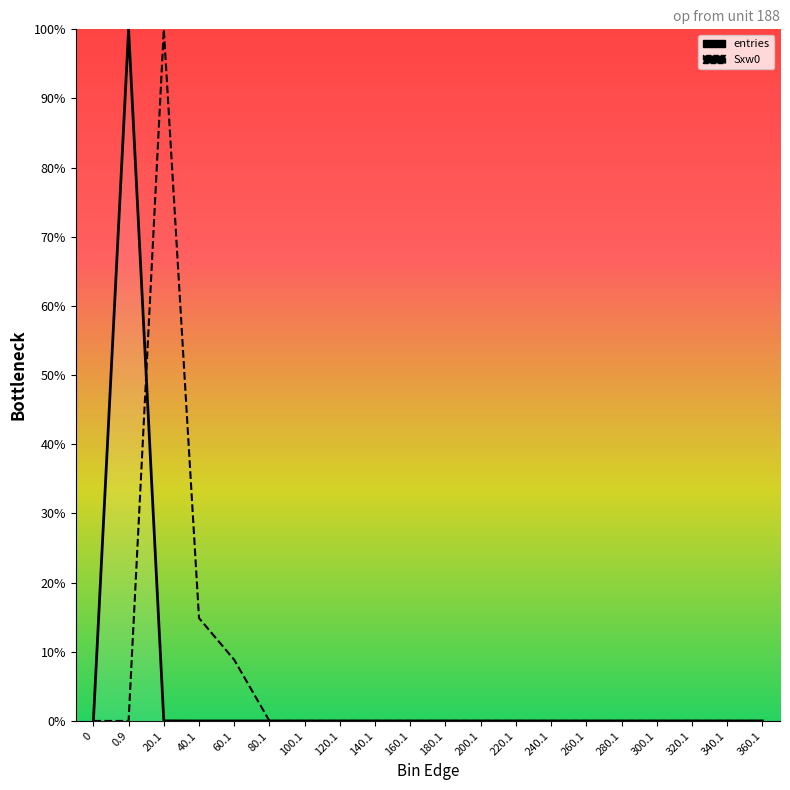

Reading right to left, transcribe all the data shown in this chart.

entries_line: 0.0	0.0	0.0	0.0	0.0	0.0	0.0	0.0	0.0	0.0	0.0	0.0	0.0	0.0	0.0	0.0	0.0	0.0	100.0	0.0
Sxw0_line: 0.0	0.0	0.0	0.0	0.0	0.0	0.0	0.0	0.0	0.0	0.0	0.0	0.0	0.0	0.0	8.8	14.9	100.0	0.0	0.0